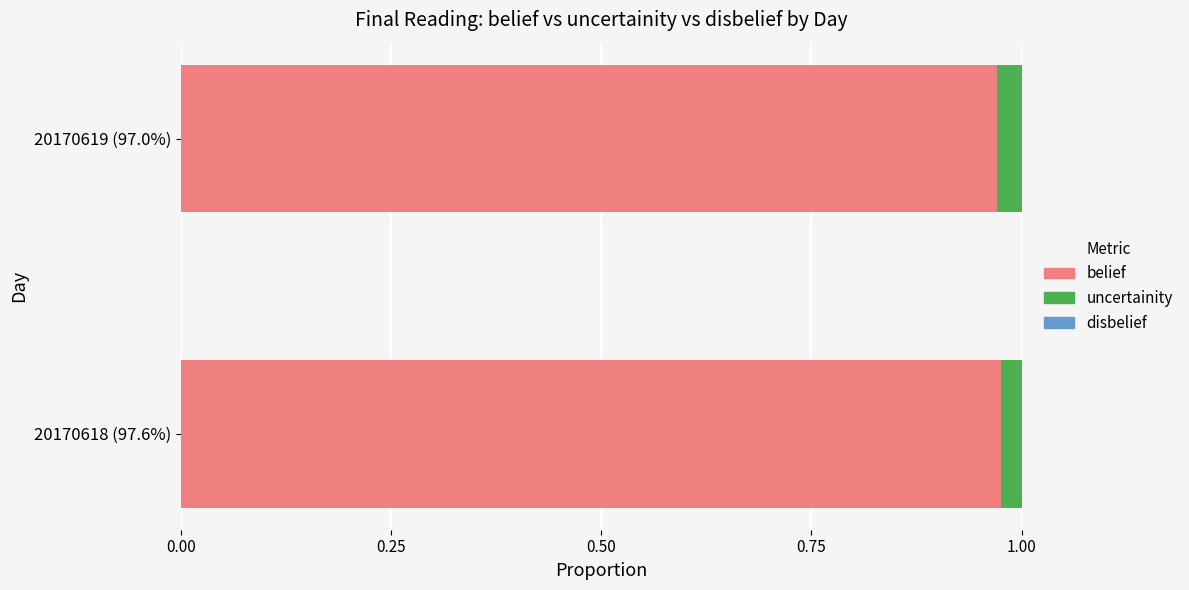

The value of belief at 20170619 (97.0%) is 1.3. True or false?

False